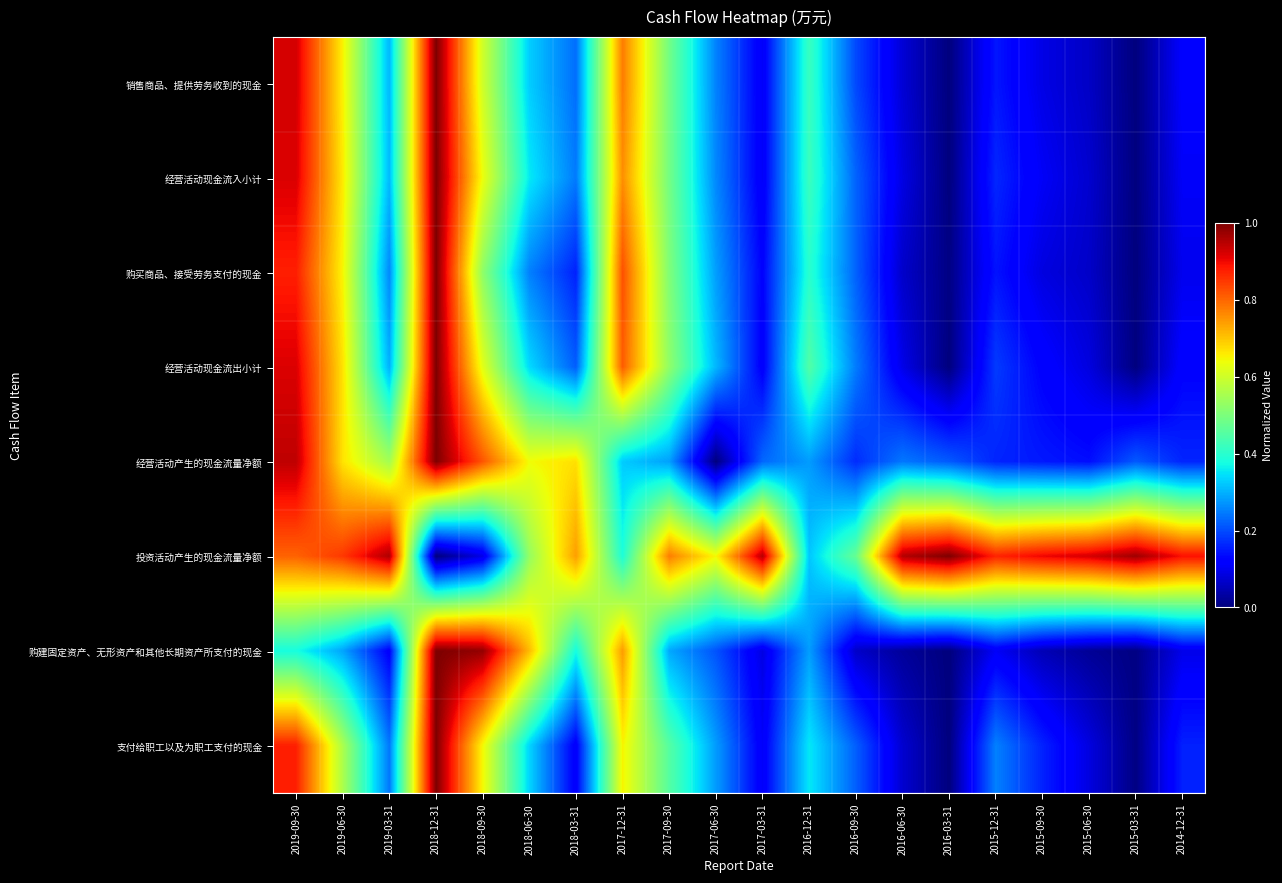

Reading left to right, list all the values displayed in this chart.

销售商品、提供劳务收到的现金: 2019-09-30=0.9	2019-06-30=0.7	2019-03-31=0.3	2018-12-31=1.0	2018-09-30=0.6	2018-06-30=0.3	2018-03-31=0.2	2017-12-31=0.8	2017-09-30=0.5	2017-06-30=0.3	2017-03-31=0.1	2016-12-31=0.4	2016-09-30=0.2	2016-06-30=0.1	2016-03-31=0.0	2015-12-31=0.1	2015-09-30=0.1	2015-06-30=0.1	2015-03-31=0.0	2014-12-31=0.1
经营活动现金流入小计: 2019-09-30=0.9	2019-06-30=0.7	2019-03-31=0.3	2018-12-31=1.0	2018-09-30=0.6	2018-06-30=0.4	2018-03-31=0.2	2017-12-31=0.8	2017-09-30=0.5	2017-06-30=0.3	2017-03-31=0.1	2016-12-31=0.4	2016-09-30=0.2	2016-06-30=0.1	2016-03-31=0.0	2015-12-31=0.2	2015-09-30=0.1	2015-06-30=0.1	2015-03-31=0.0	2014-12-31=0.1
购买商品、接受劳务支付的现金: 2019-09-30=0.9	2019-06-30=0.6	2019-03-31=0.3	2018-12-31=1.0	2018-09-30=0.5	2018-06-30=0.3	2018-03-31=0.2	2017-12-31=0.8	2017-09-30=0.5	2017-06-30=0.3	2017-03-31=0.1	2016-12-31=0.4	2016-09-30=0.2	2016-06-30=0.1	2016-03-31=0.0	2015-12-31=0.1	2015-09-30=0.1	2015-06-30=0.1	2015-03-31=0.0	2014-12-31=0.1
经营活动现金流出小计: 2019-09-30=0.9	2019-06-30=0.7	2019-03-31=0.3	2018-12-31=1.0	2018-09-30=0.6	2018-06-30=0.3	2018-03-31=0.2	2017-12-31=0.8	2017-09-30=0.5	2017-06-30=0.3	2017-03-31=0.1	2016-12-31=0.4	2016-09-30=0.2	2016-06-30=0.1	2016-03-31=0.0	2015-12-31=0.2	2015-09-30=0.1	2015-06-30=0.1	2015-03-31=0.0	2014-12-31=0.1
经营活动产生的现金流量净额: 2019-09-30=0.9	2019-06-30=0.7	2019-03-31=0.5	2018-12-31=1.0	2018-09-30=0.8	2018-06-30=0.6	2018-03-31=0.7	2017-12-31=0.3	2017-09-30=0.3	2017-06-30=0.0	2017-03-31=0.2	2016-12-31=0.3	2016-09-30=0.2	2016-06-30=0.2	2016-03-31=0.2	2015-12-31=0.2	2015-09-30=0.1	2015-06-30=0.1	2015-03-31=0.2	2014-12-31=0.2
投资活动产生的现金流量净额: 2019-09-30=0.8	2019-06-30=0.8	2019-03-31=1.0	2018-12-31=0.0	2018-09-30=0.1	2018-06-30=0.5	2018-03-31=0.7	2017-12-31=0.4	2017-09-30=0.8	2017-06-30=0.6	2017-03-31=1.0	2016-12-31=0.3	2016-09-30=0.5	2016-06-30=1.0	2016-03-31=1.0	2015-12-31=0.9	2015-09-30=0.9	2015-06-30=0.9	2015-03-31=1.0	2014-12-31=0.9
购建固定资产、无形资产和其他长期资产所支付的现金: 2019-09-30=0.4	2019-06-30=0.3	2019-03-31=0.1	2018-12-31=1.0	2018-09-30=1.0	2018-06-30=0.7	2018-03-31=0.4	2017-12-31=0.7	2017-09-30=0.3	2017-06-30=0.2	2017-03-31=0.1	2016-12-31=0.3	2016-09-30=0.1	2016-06-30=0.0	2016-03-31=0.0	2015-12-31=0.1	2015-09-30=0.0	2015-06-30=0.0	2015-03-31=0.0	2014-12-31=0.1
支付给职工以及为职工支付的现金: 2019-09-30=0.9	2019-06-30=0.6	2019-03-31=0.2	2018-12-31=1.0	2018-09-30=0.6	2018-06-30=0.3	2018-03-31=0.1	2017-12-31=0.7	2017-09-30=0.5	2017-06-30=0.3	2017-03-31=0.1	2016-12-31=0.4	2016-09-30=0.2	2016-06-30=0.1	2016-03-31=0.0	2015-12-31=0.3	2015-09-30=0.2	2015-06-30=0.1	2015-03-31=0.0	2014-12-31=0.2